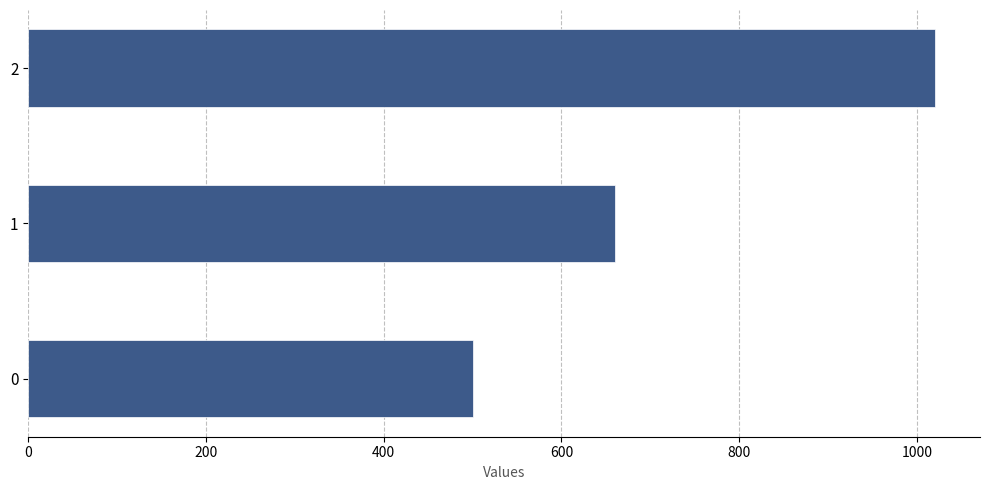

What is the difference between the values at 0 and 2?

520